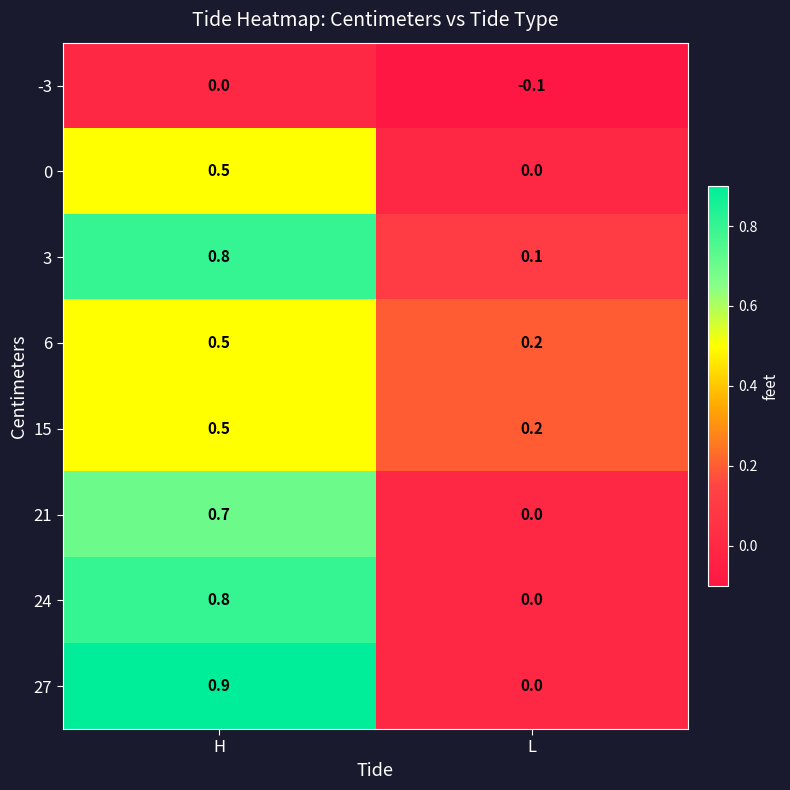

At which category is the sum across all series the highest?

H